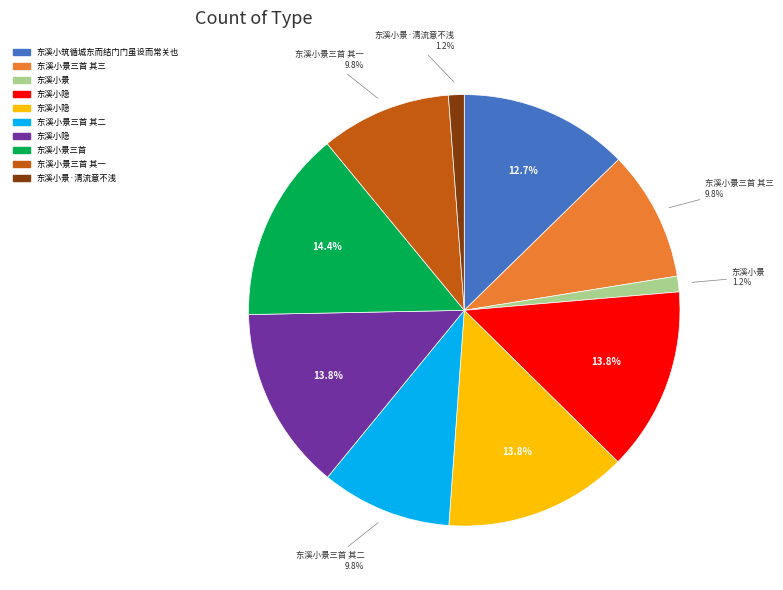

Does any single category account for the majority?

No